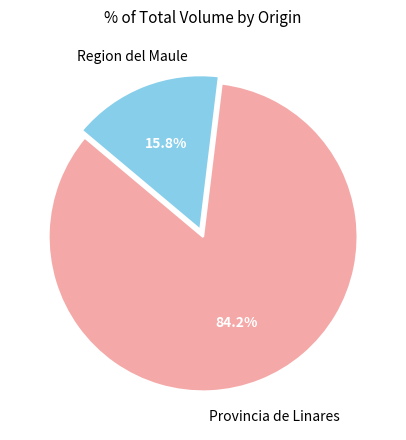

How many segments does this pie chart have?

2